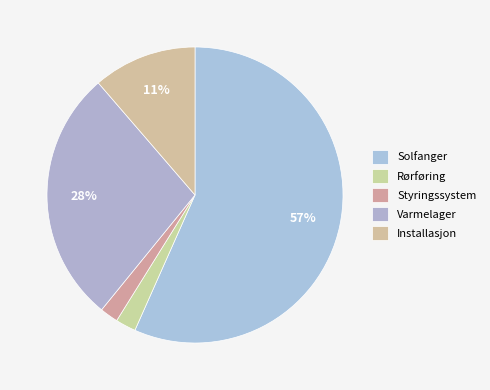

Count the number of slices in the pie.

5